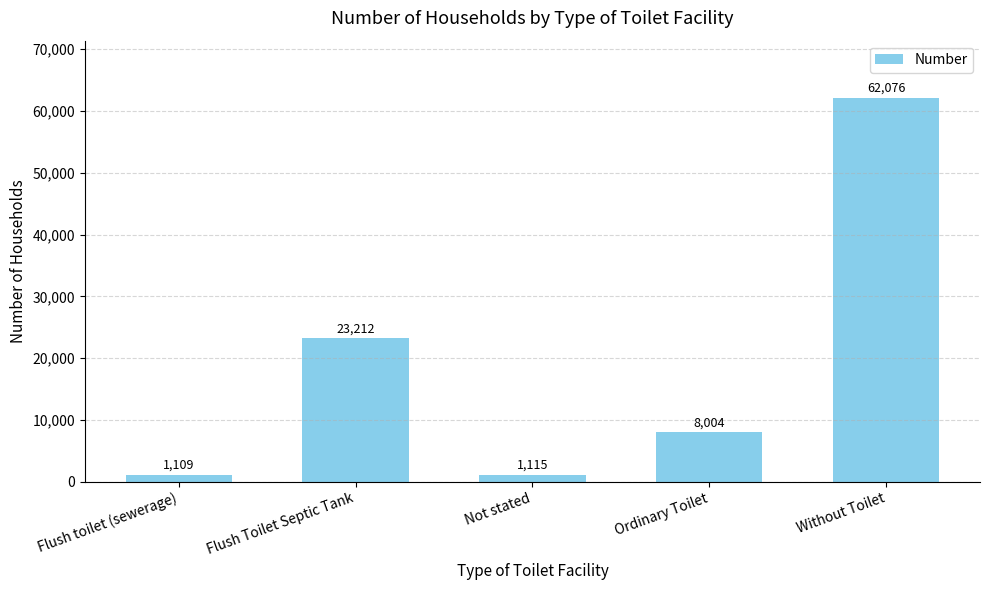

What is the difference between the maximum and minimum values?

60967